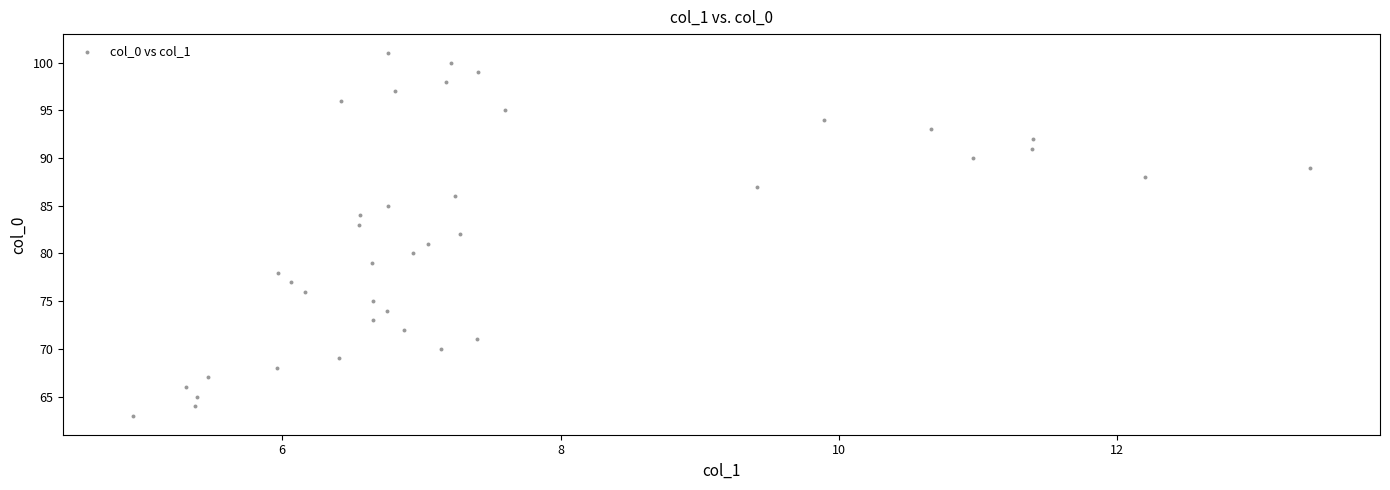

What is the range of Y values (max minus min)?

38